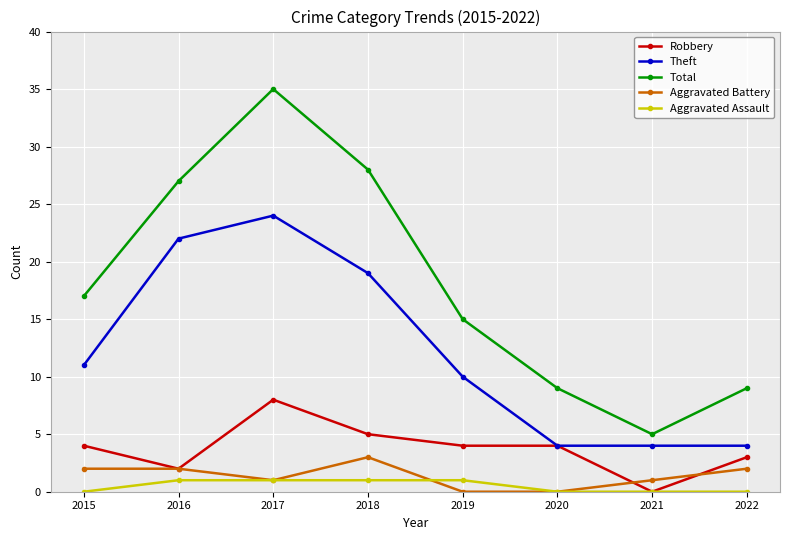

True or false: Aggravated Battery has more than 2 interior local peaks.

False